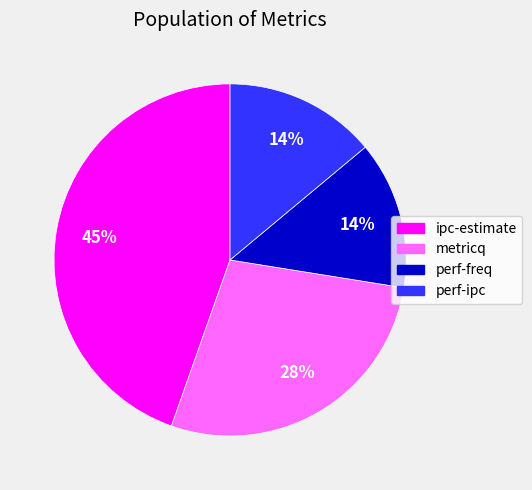

Between metricq and ipc-estimate, which is larger?

ipc-estimate